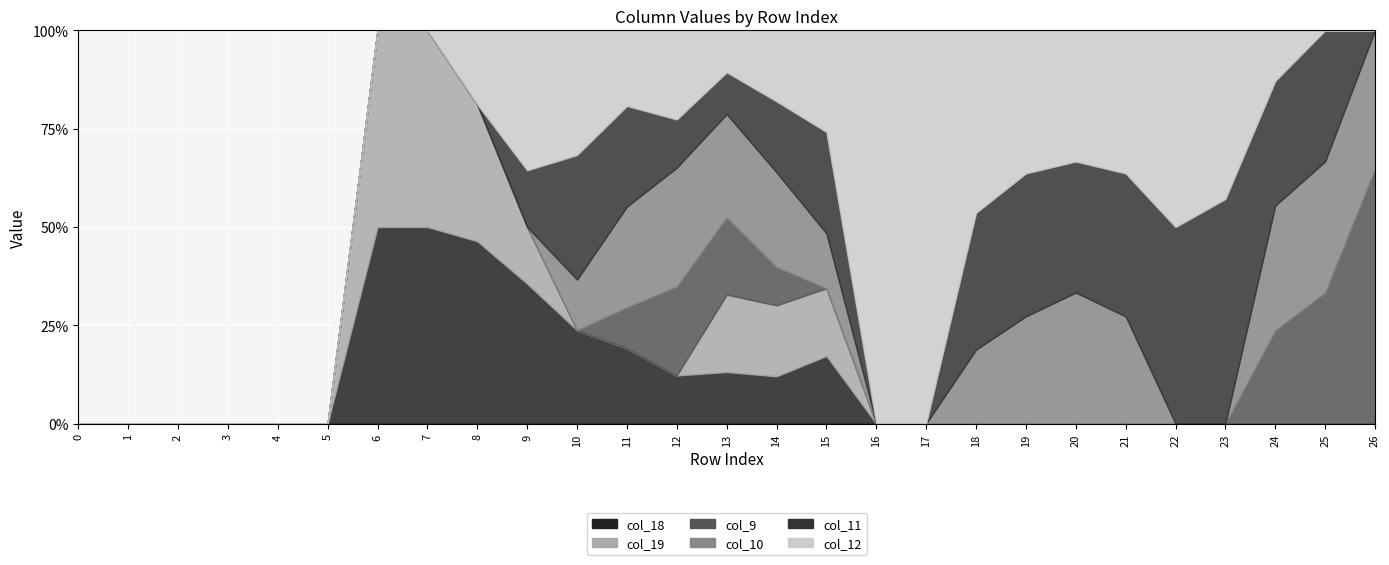

How many lines are shown in the chart?

6